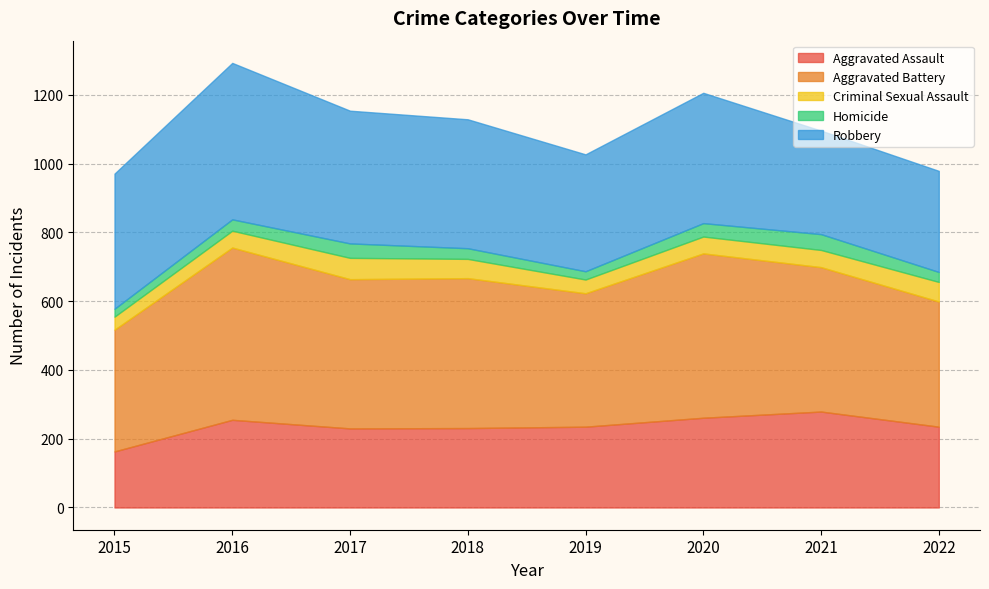

Reading left to right, list all the values displayed in this chart.

Aggravated Assault: 2015=163	2016=255	2017=230	2018=231	2019=235	2020=261	2021=279	2022=235
Aggravated Battery: 2015=354	2016=501	2017=434	2018=436	2019=388	2020=478	2021=420	2022=364
Criminal Sexual Assault: 2015=38	2016=49	2017=62	2018=56	2019=40	2020=49	2021=50	2022=57
Homicide: 2015=23	2016=33	2017=42	2018=31	2019=24	2020=39	2021=46	2022=29
Robbery: 2015=393	2016=455	2017=386	2018=375	2019=340	2020=379	2021=301	2022=294